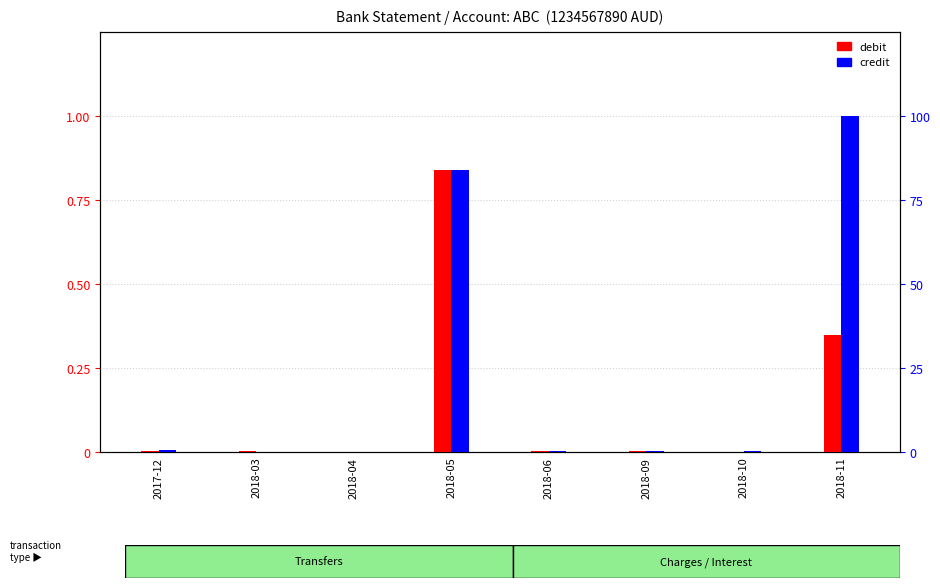

Reading left to right, list all the values displayed in this chart.

debit: 2017-12=0.0	2018-03=0.0	2018-04=0.0	2018-05=0.8	2018-06=0.0	2018-09=0.0	2018-10=0.0	2018-11=0.3
credit: 2017-12=0.0	2018-03=0.0	2018-04=0.0	2018-05=0.8	2018-06=0.0	2018-09=0.0	2018-10=0.0	2018-11=1.0